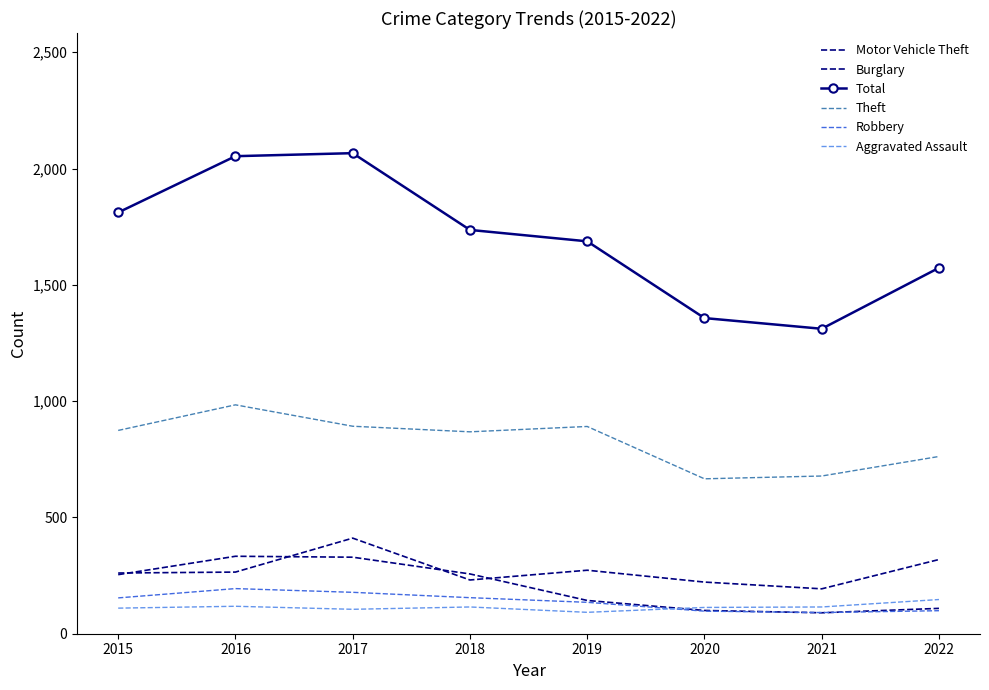

Reading left to right, transcribe all the data shown in this chart.

Motor Vehicle Theft: 2015=261	2016=265	2017=411	2018=231	2019=273	2020=222	2021=193	2022=319
Burglary: 2015=254	2016=333	2017=329	2018=257	2019=143	2020=100	2021=90	2022=109
Total: 2015=1811	2016=2053	2017=2066	2018=1736	2019=1687	2020=1357	2021=1311	2022=1573
Theft: 2015=874	2016=984	2017=892	2018=868	2019=891	2020=666	2021=678	2022=762
Robbery: 2015=154	2016=194	2017=178	2018=155	2019=135	2020=97	2021=91	2022=99
Aggravated Assault: 2015=110	2016=118	2017=105	2018=115	2019=92	2020=113	2021=115	2022=147